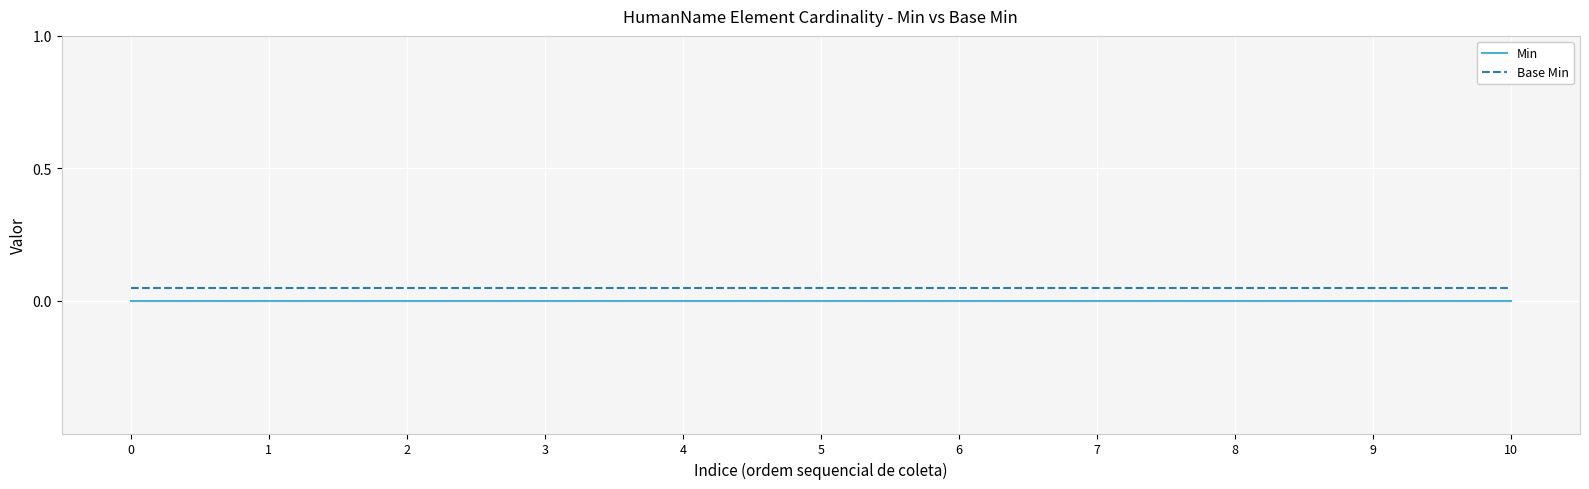

The value of Base Min at 5 is 0.0. True or false?

False